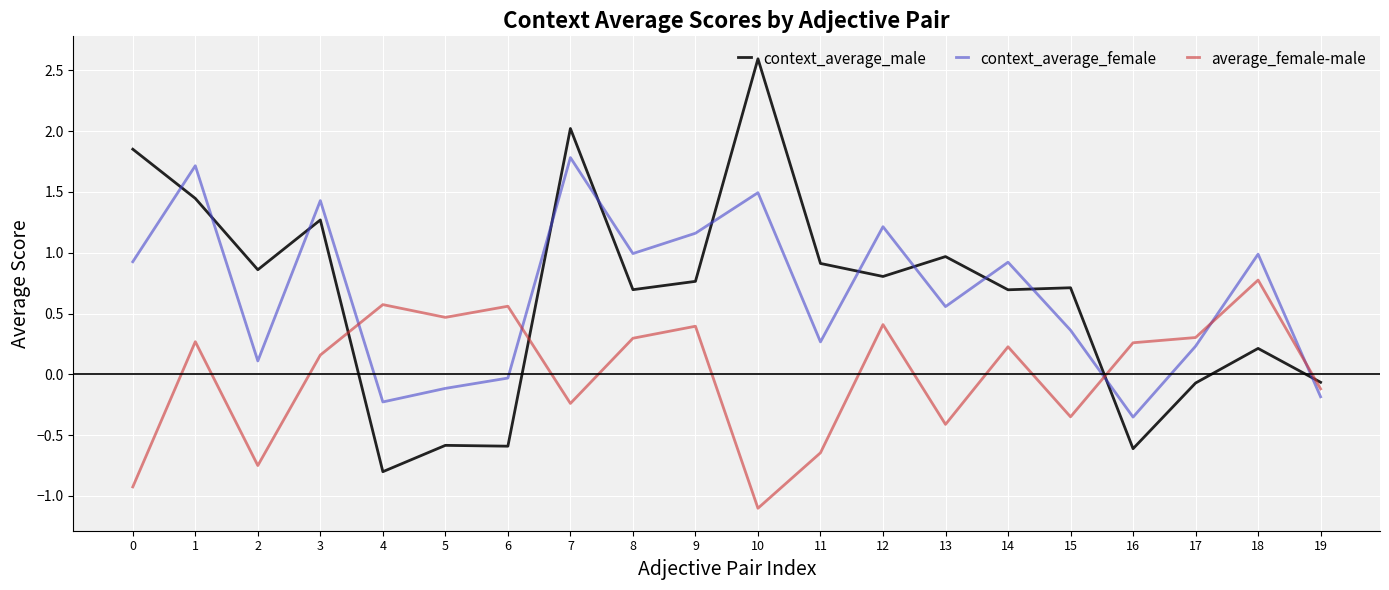

How many values in the average_female-male series are below 0?

8